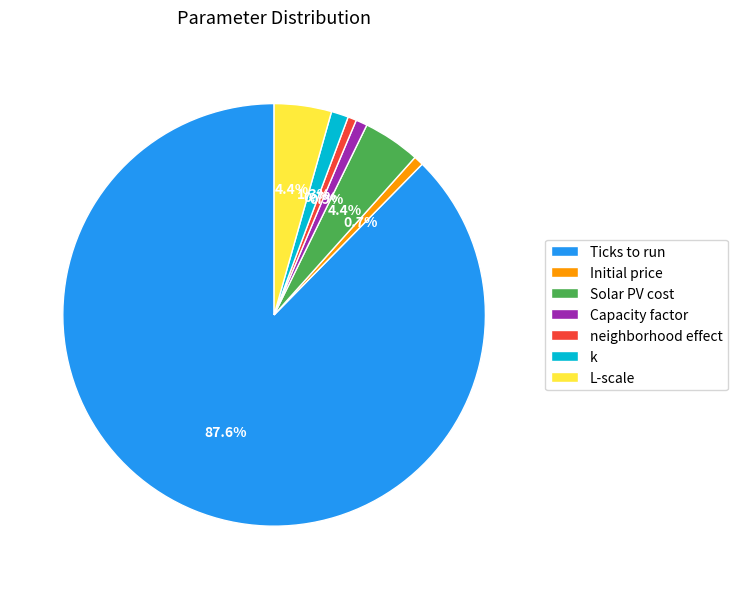

Is it true that k is 1% of the pie?

True